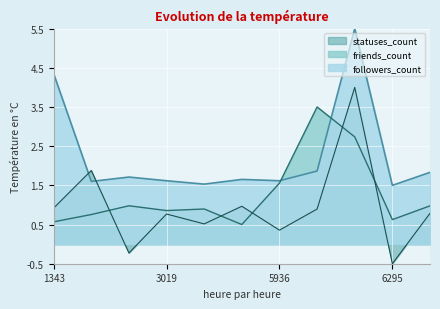

Where is followers_count nearest to the value 3?

6212